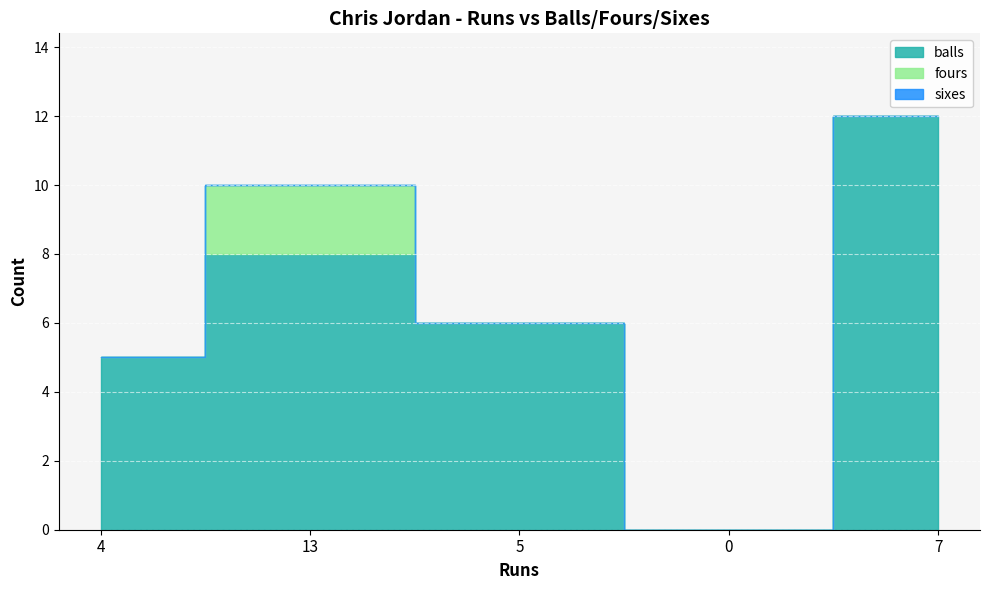

What is the difference between the fours values at 5 and 13?

2